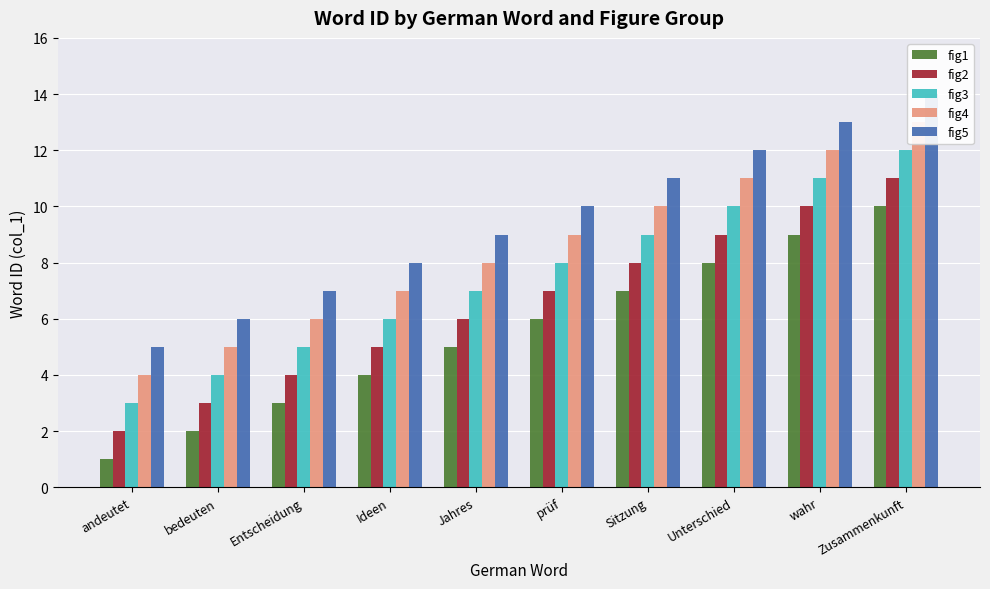

Is it true that fig3 equals 12 at Zusammenkunft?

True